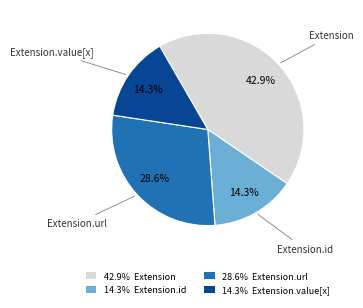

To the nearest percent, what is the difference between the largest and smallest slice percentages?

29%